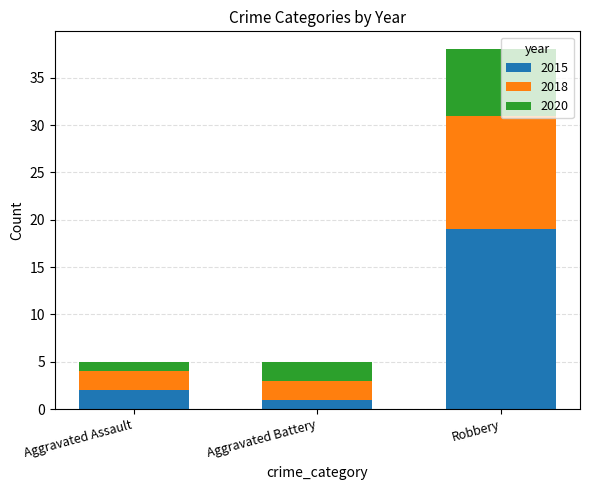

Which category has the highest value in the 2015 series?

Robbery